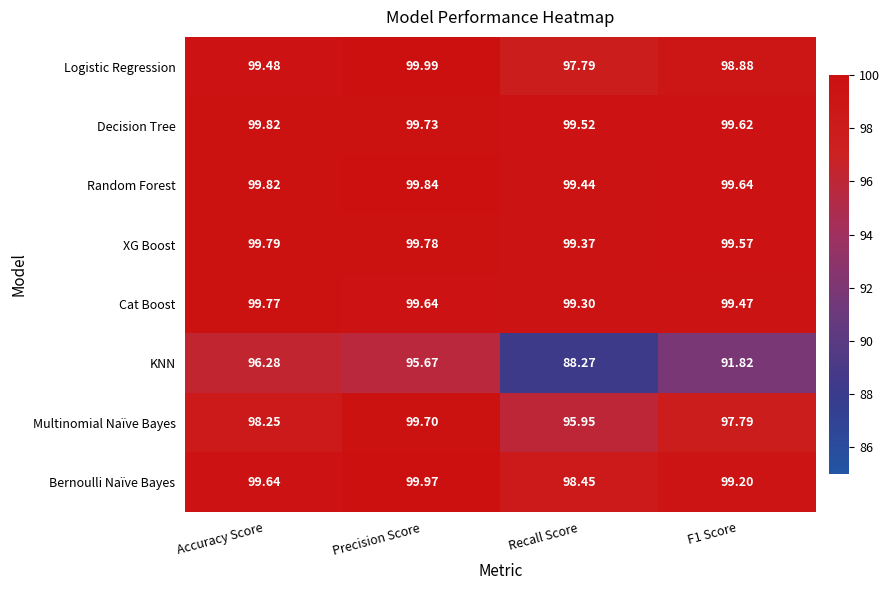

Which series has the largest range (max minus min)?

KNN